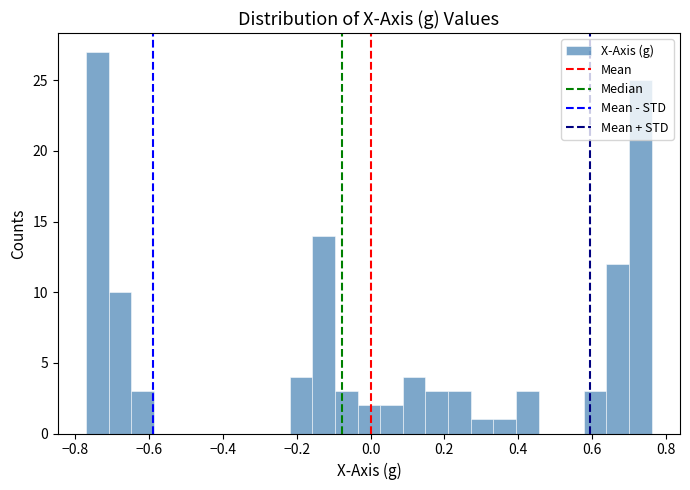

Read against the x-axis, roughly where is the centre of the tallest bar?

-0.74